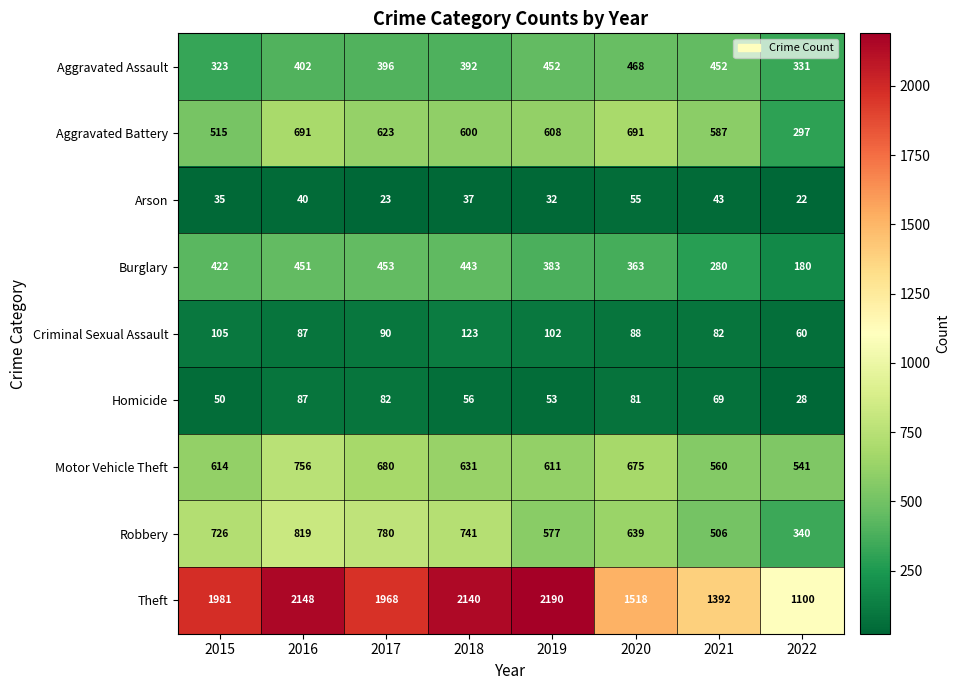

True or false: Burglary has a value of 63 at 2021.

False